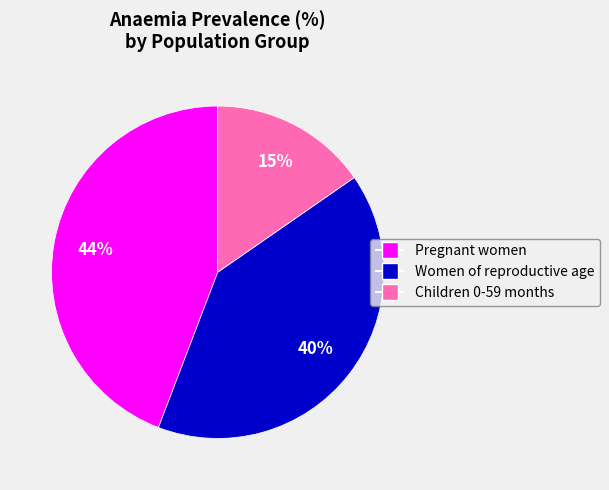

Does Pregnant women represent more than half of the total?

No